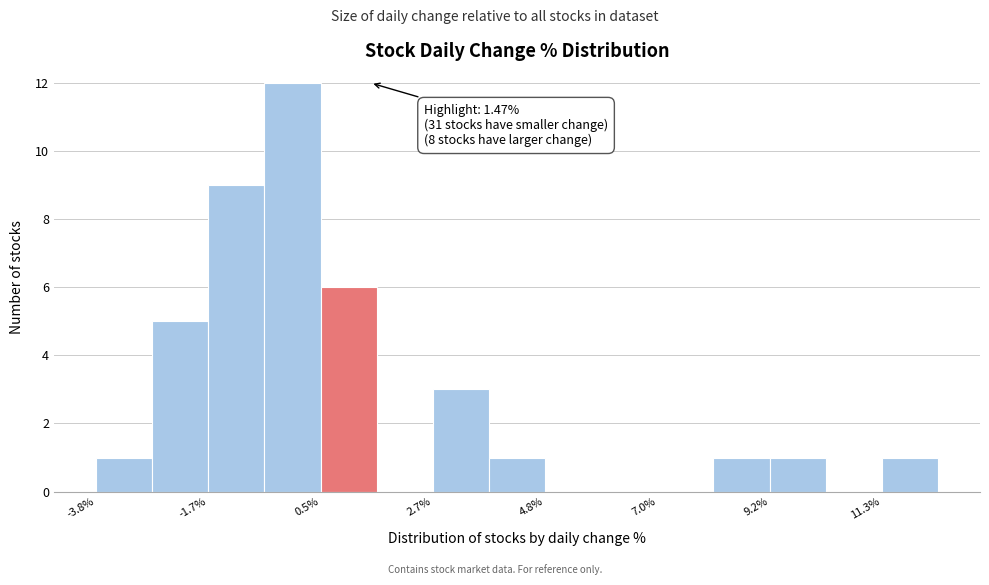

Around what value on the x-axis is the tallest bar? Give the approximate position of its centre, as read against the axis.

0.0